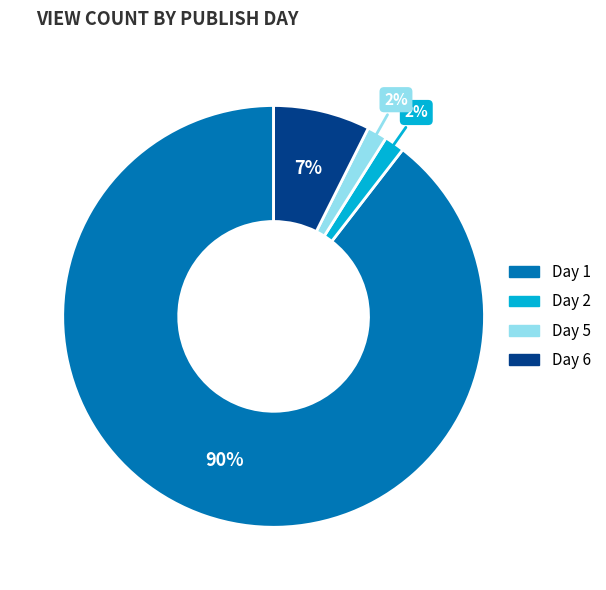

To the nearest percent, what is the average slice percentage?

25%